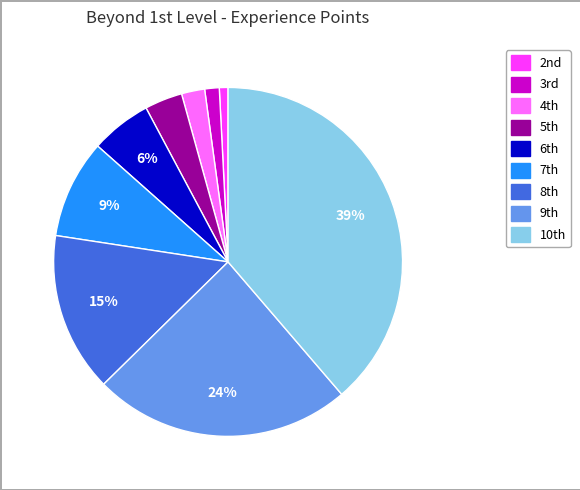

Is there a majority slice in this chart?

No